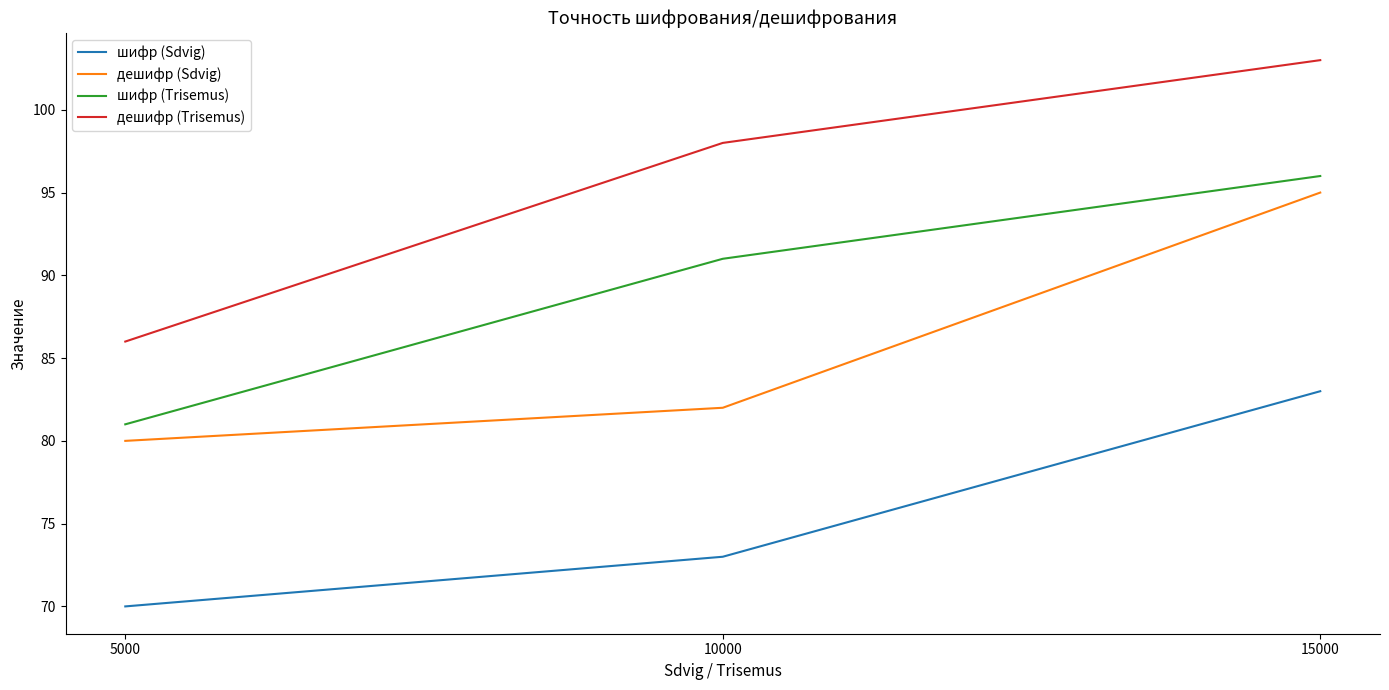

What is the average value of the дешифр (Trisemus) series?

96